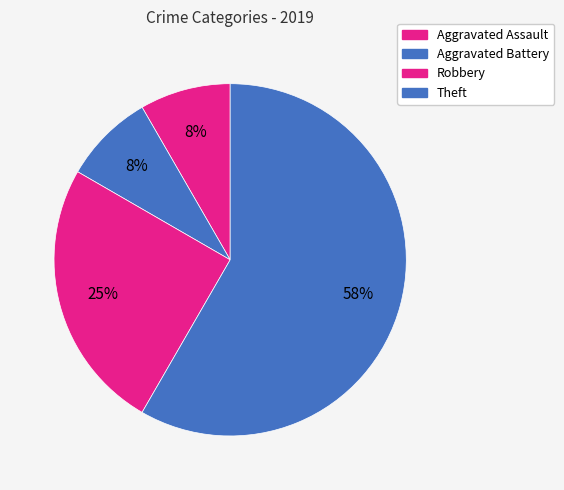

To the nearest percent, what is the combined percentage of Aggravated Assault and Theft?

67%